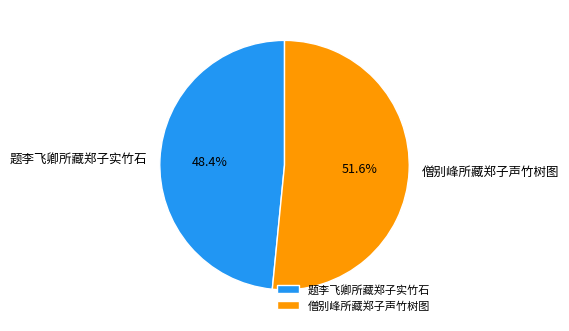

To the nearest percent, what is the difference between the largest and smallest slice percentages?

3%